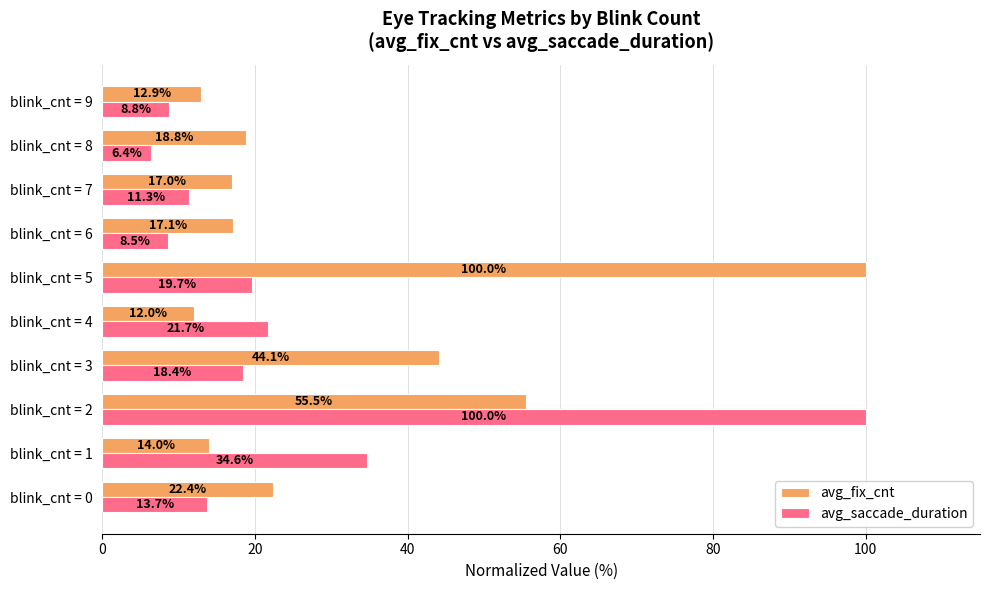

Where is avg_fix_cnt nearest to the value 55?

blink_cnt = 2